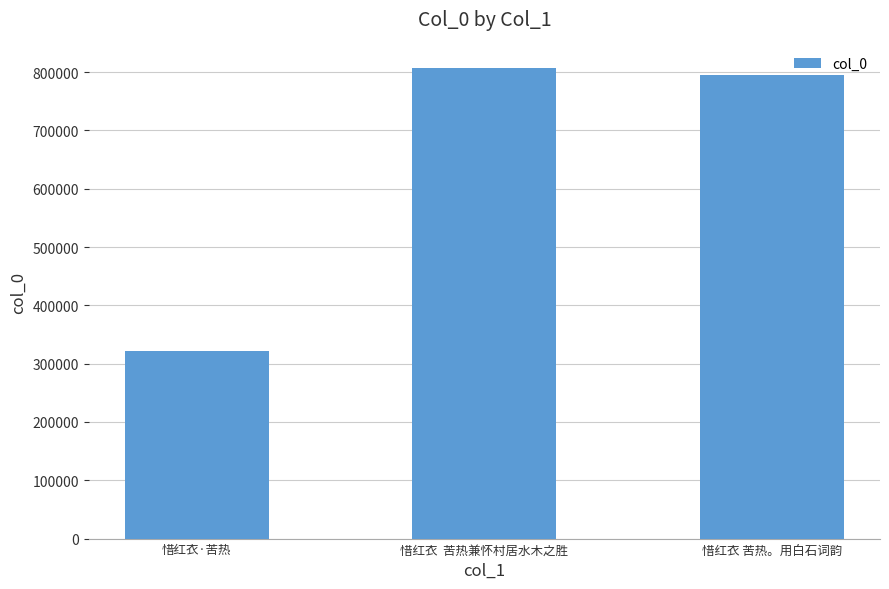

What is the minimum value shown in the chart?

322390